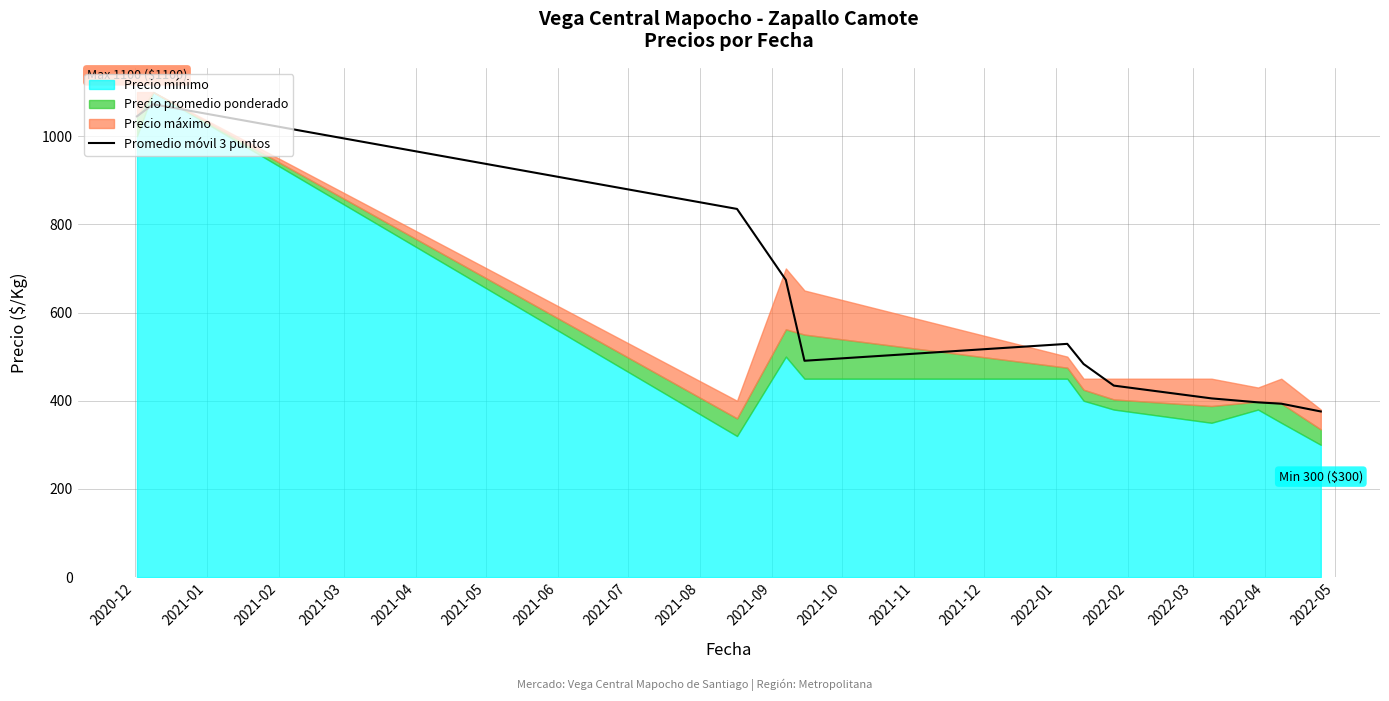

What is the highest value of the Promedio móvil 3 puntos series?

1072.5